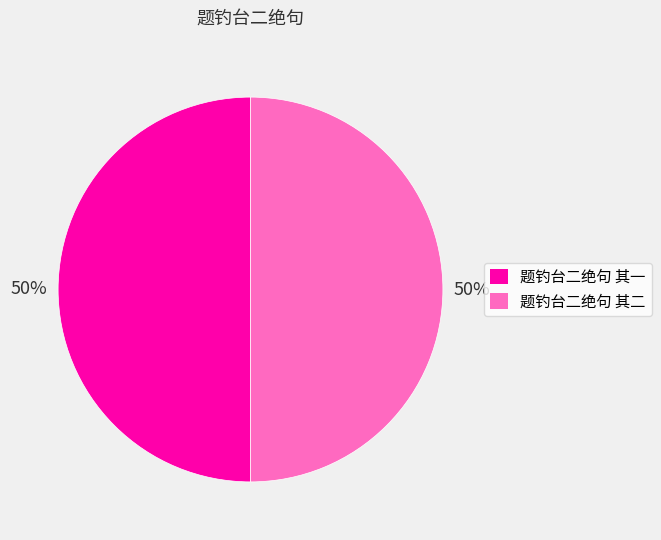

Do 题钓台二绝句 其二 and 题钓台二绝句 其一 together represent more than half of the pie?

Yes